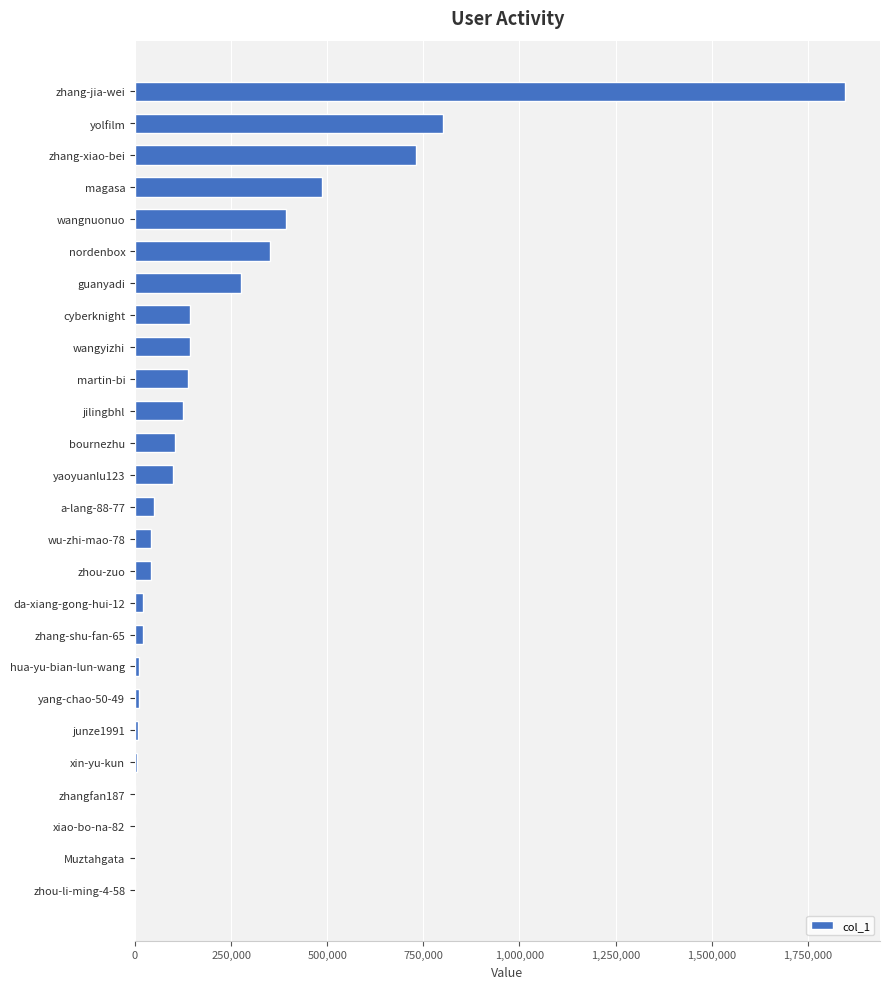

The value at zhou-zuo is 41633. True or false?

True